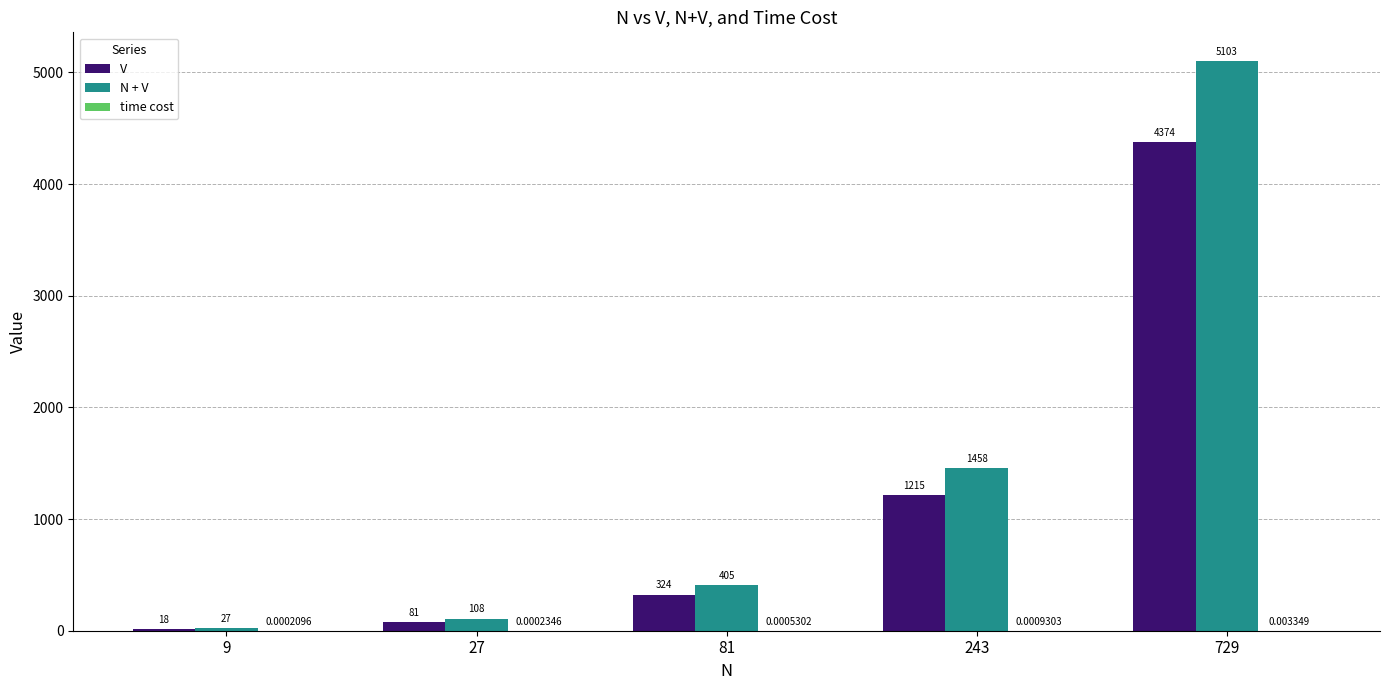

The V series shows 4374.0 at 729. True or false?

True